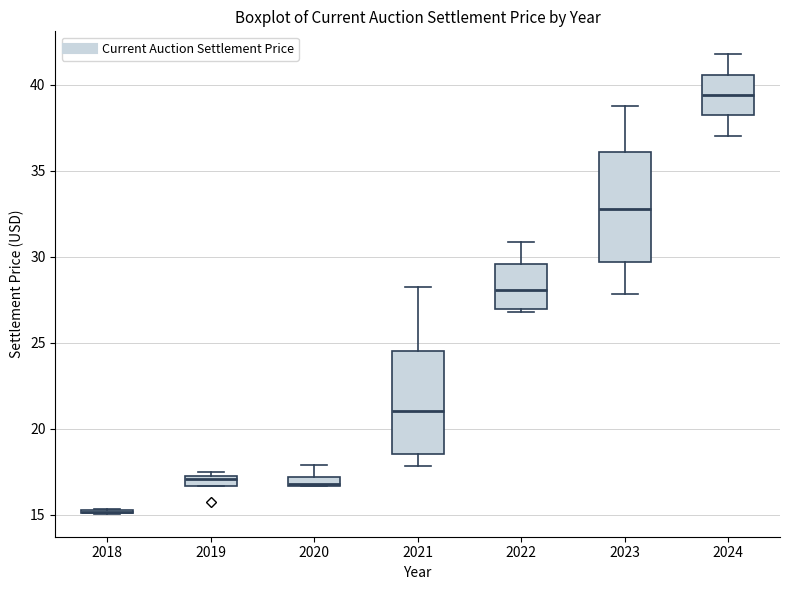

Where does the upper whisker of the box at x = 2021 end on the y-axis? The values are not printed on the chart, so give them approximately, as read against the axis.

28.5